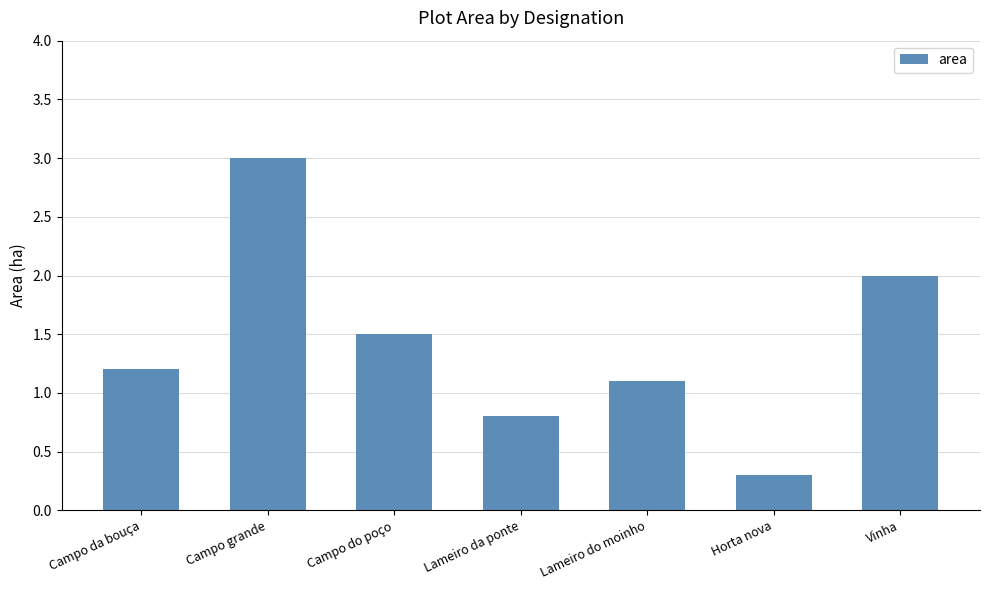

The value at Lameiro da ponte is 1.2. True or false?

False